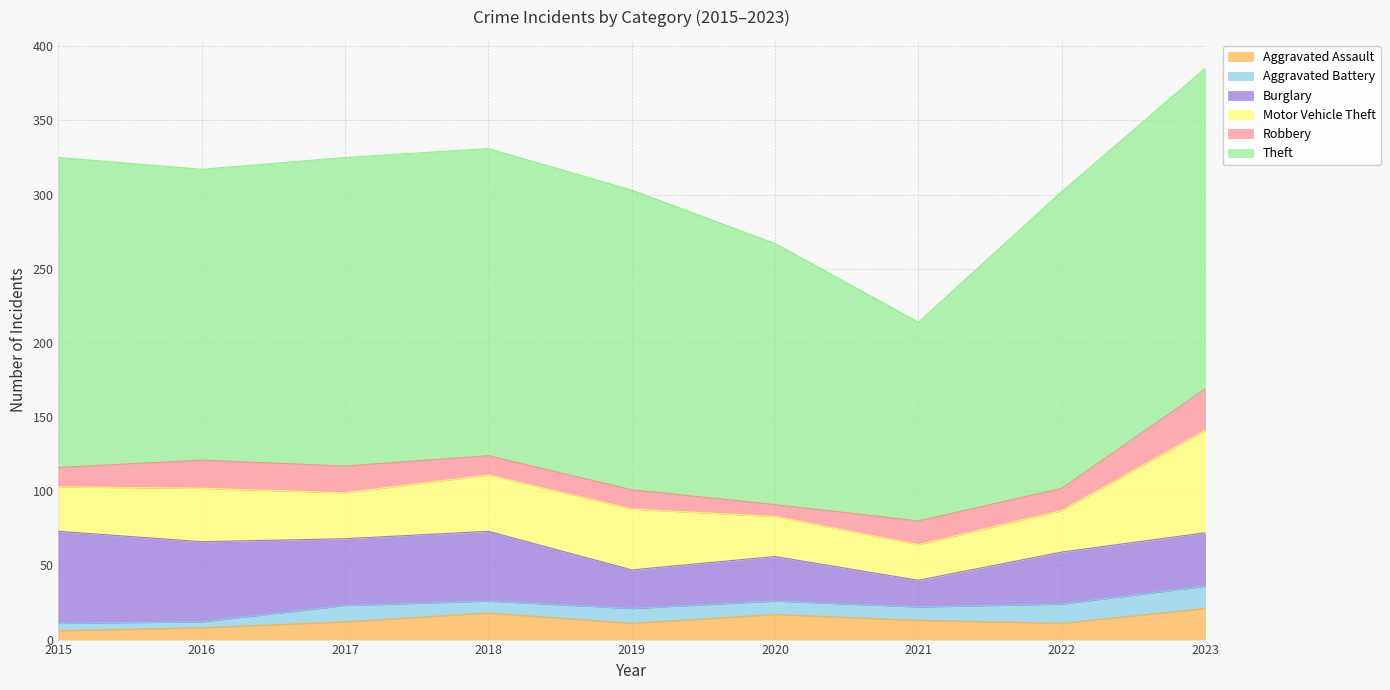

At which category does Robbery reach its first local valley?

2020